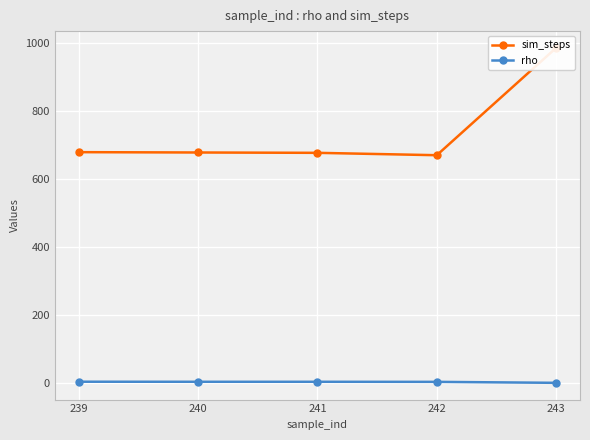

At how many categories does at least one series exceed 269?

5